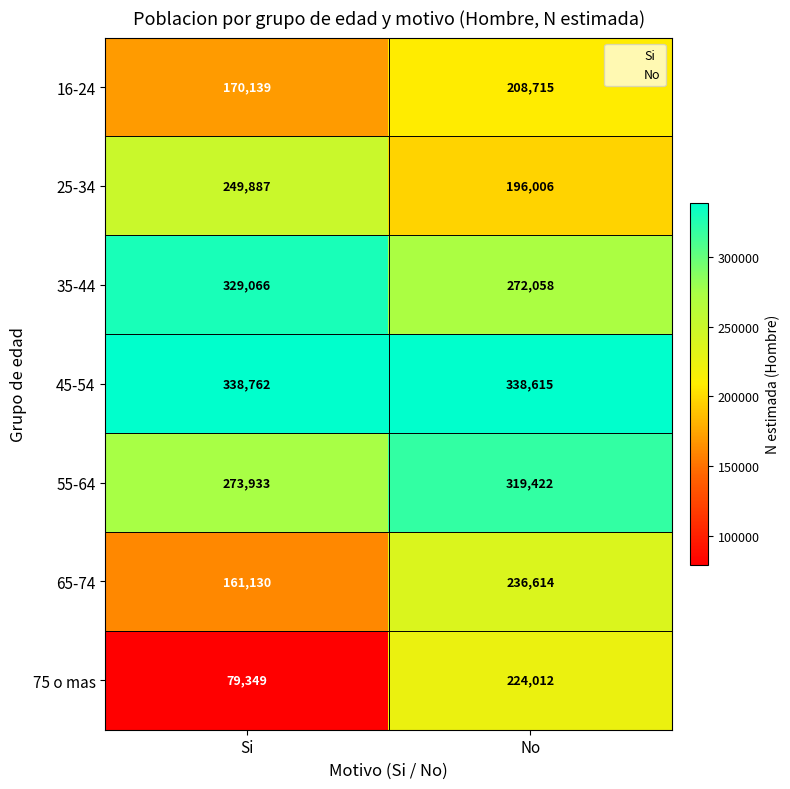

Is the value of 55-64 at Si greater than the value of 25-34 at No?

Yes